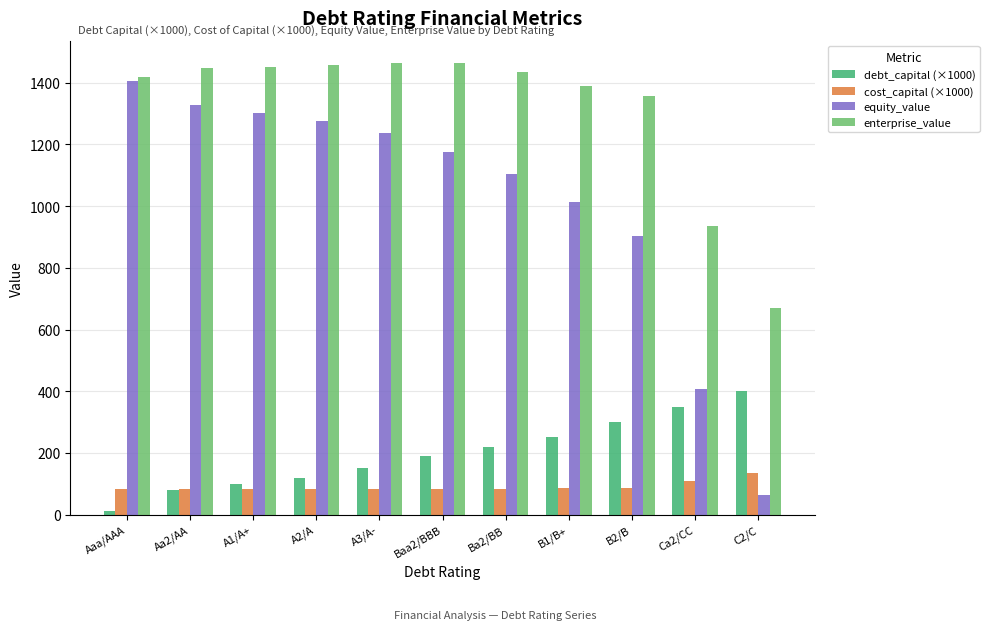

What is the average value of the debt_capital (×1000) series?

197.3